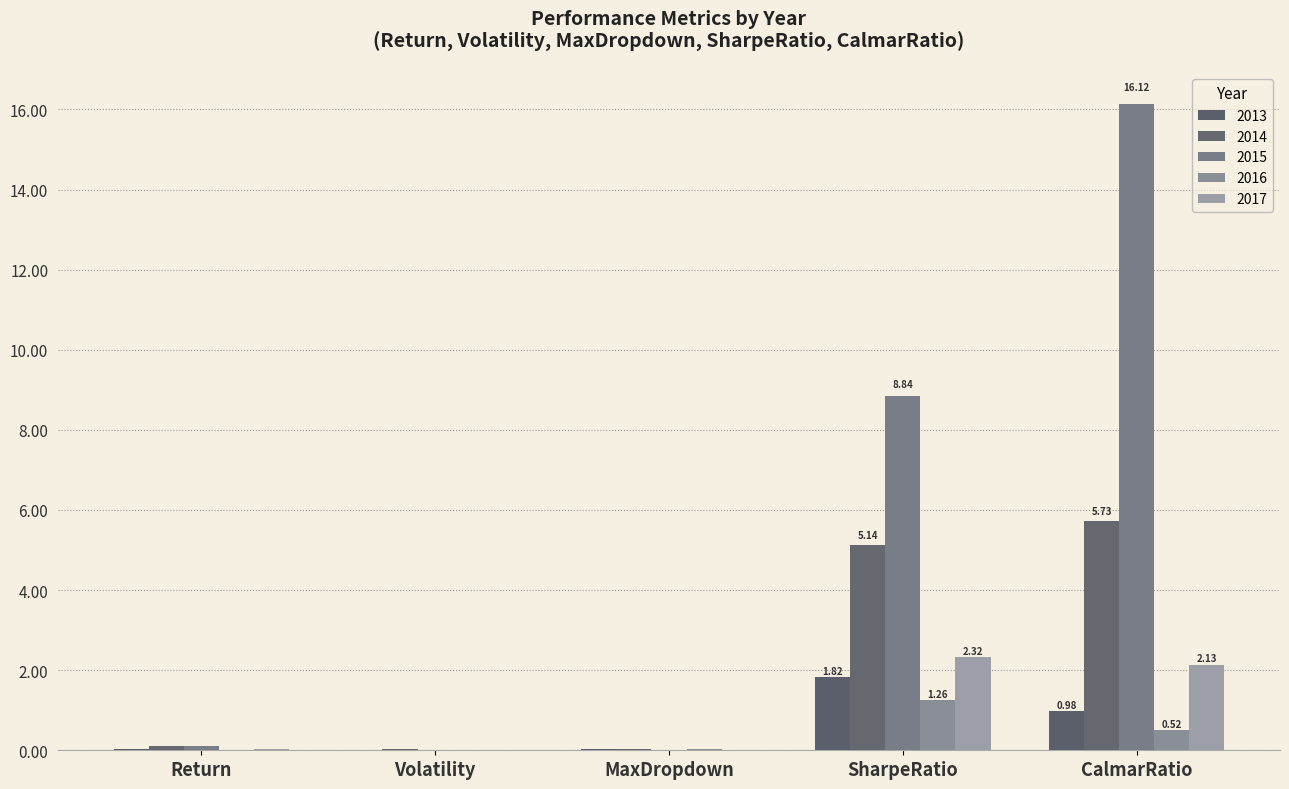

Count the number of data series in this chart.

5